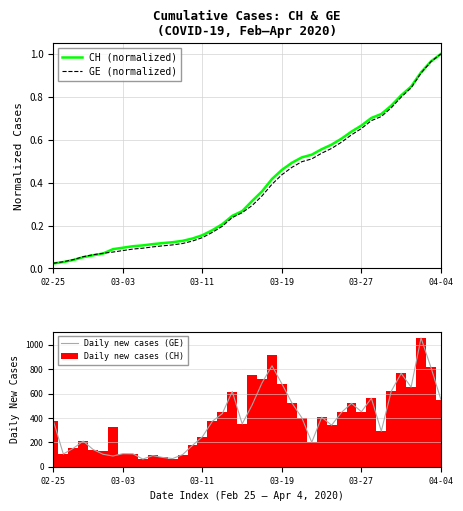

Between 25 and 27, which is larger?

27